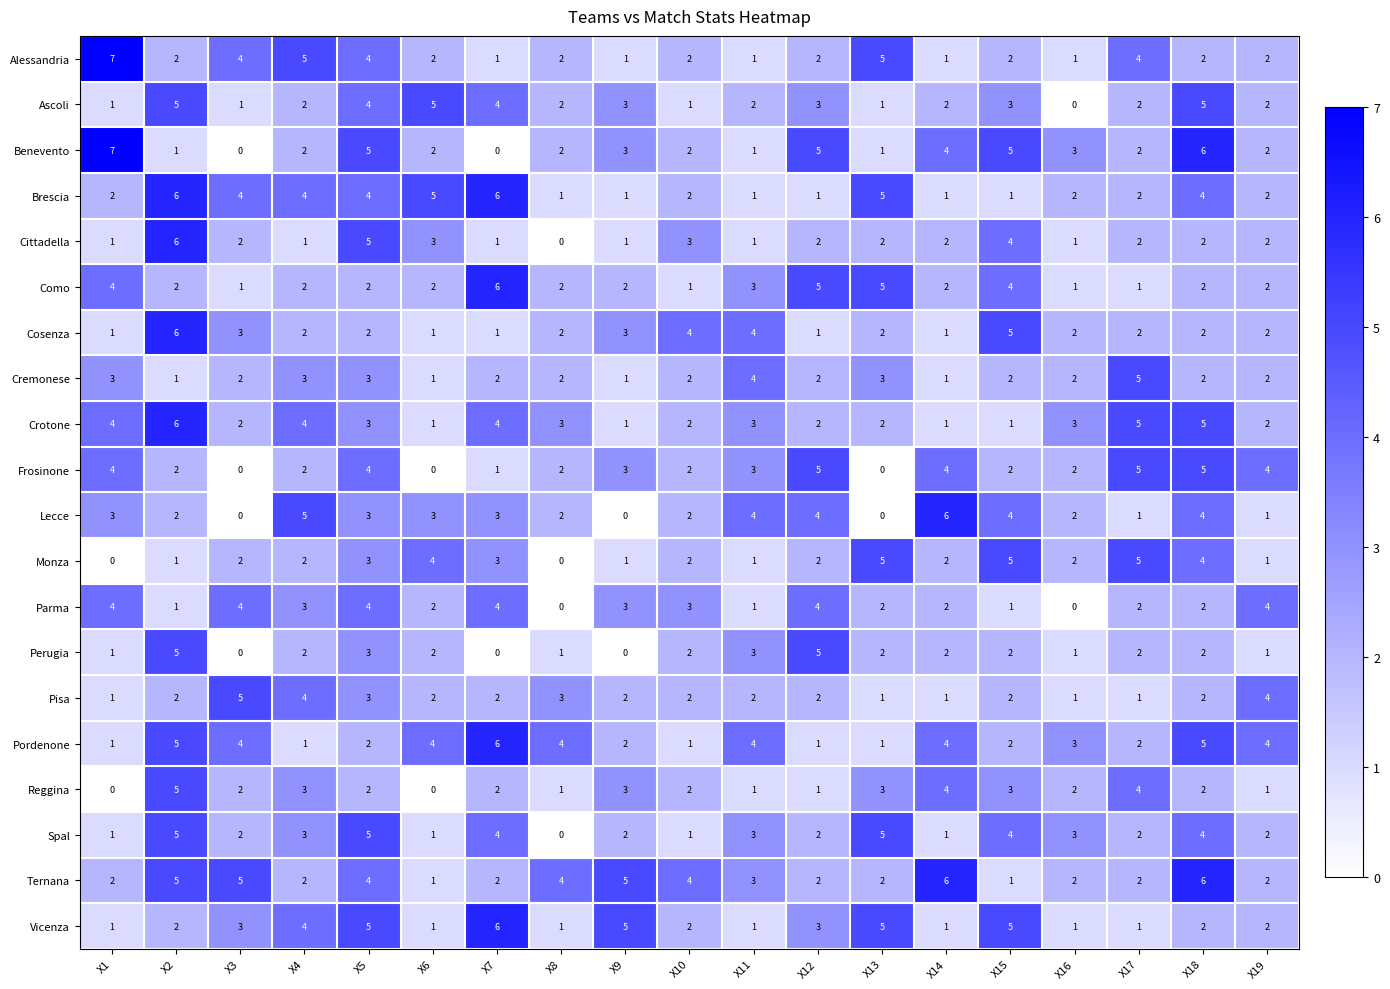

How many distinct data groups are displayed?

20